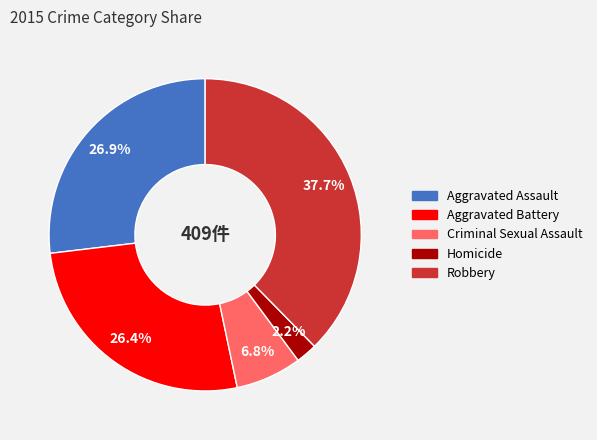

Is Homicide the majority of the pie?

No